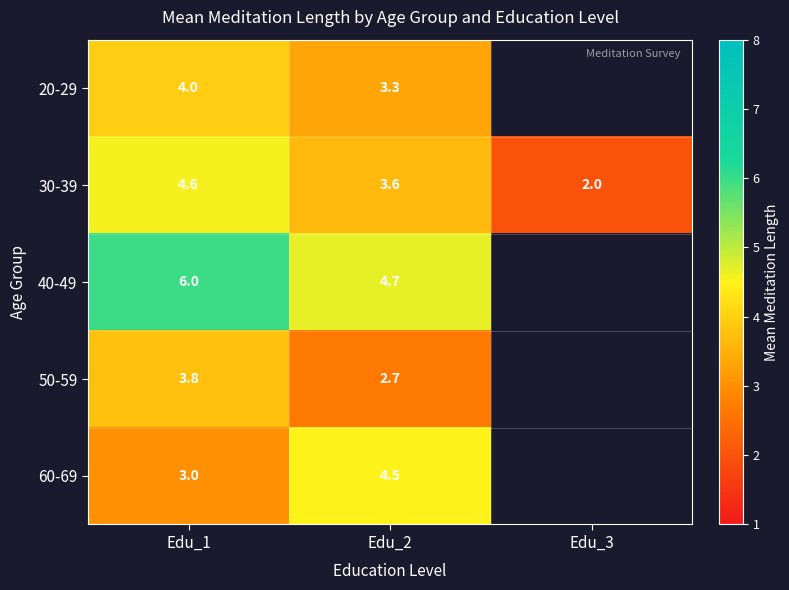

At which category is the sum across all series the highest?

Edu_1